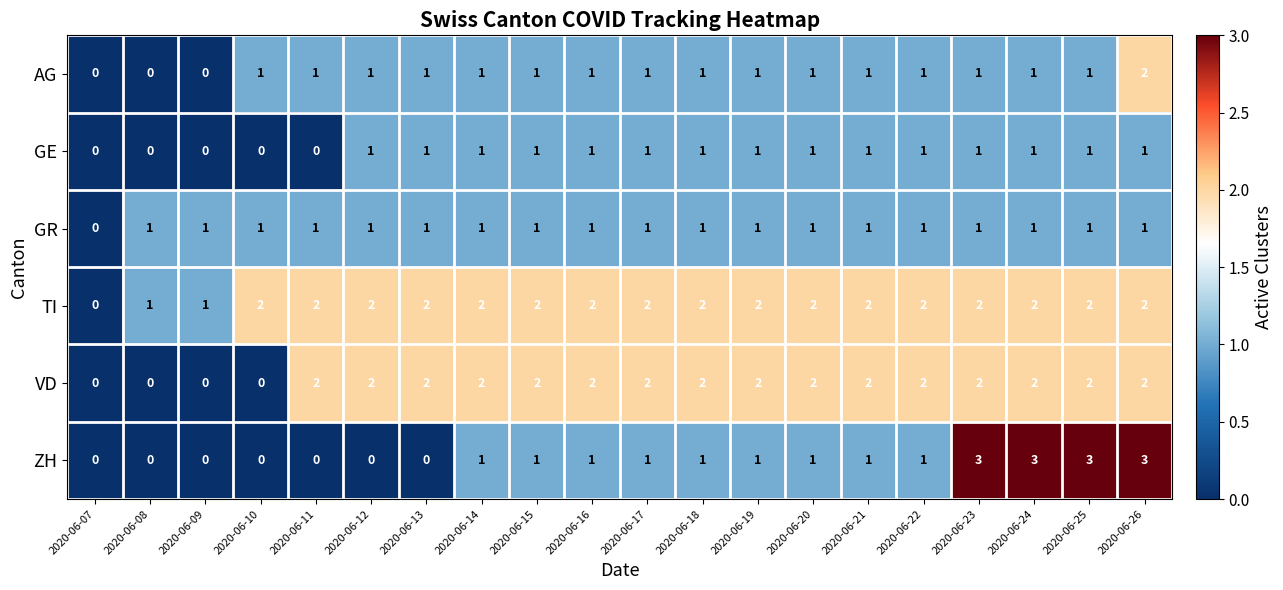

What is the total value across all series at 2020-06-19?

8